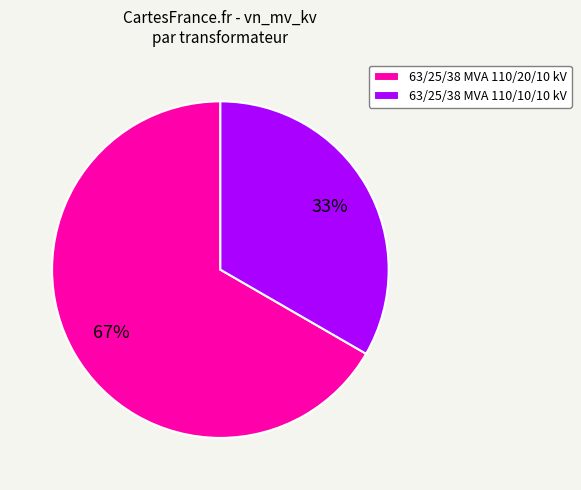

What is the smallest slice in the pie chart?

63/25/38 MVA 110/10/10 kV